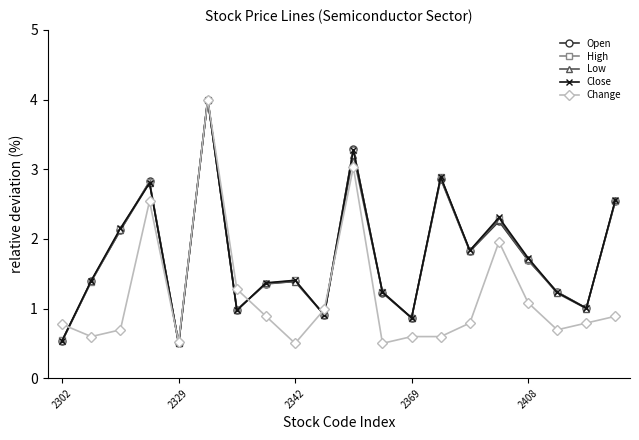

What is the value of the Open point at the 6th from the left?

4.0